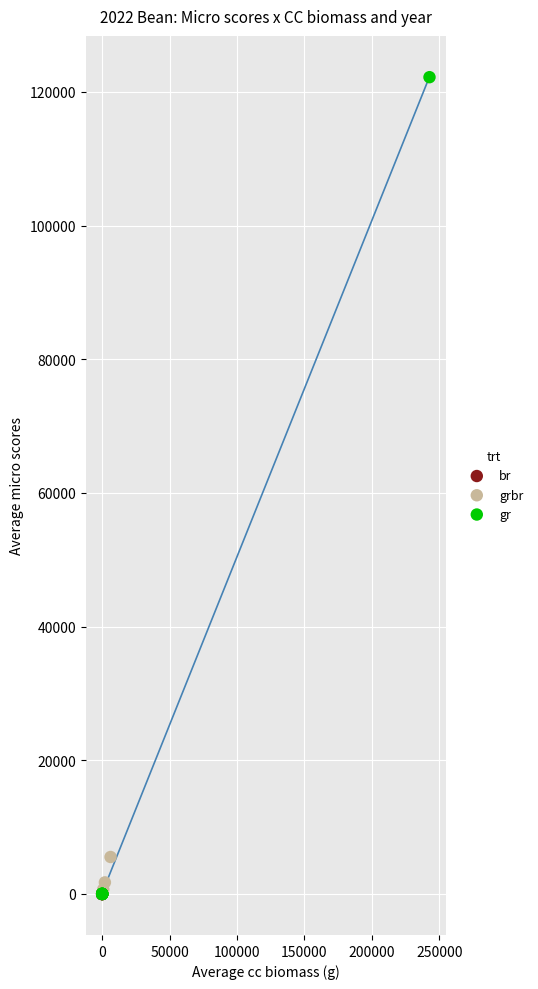

Which series has the widest spread of Y values?

gr